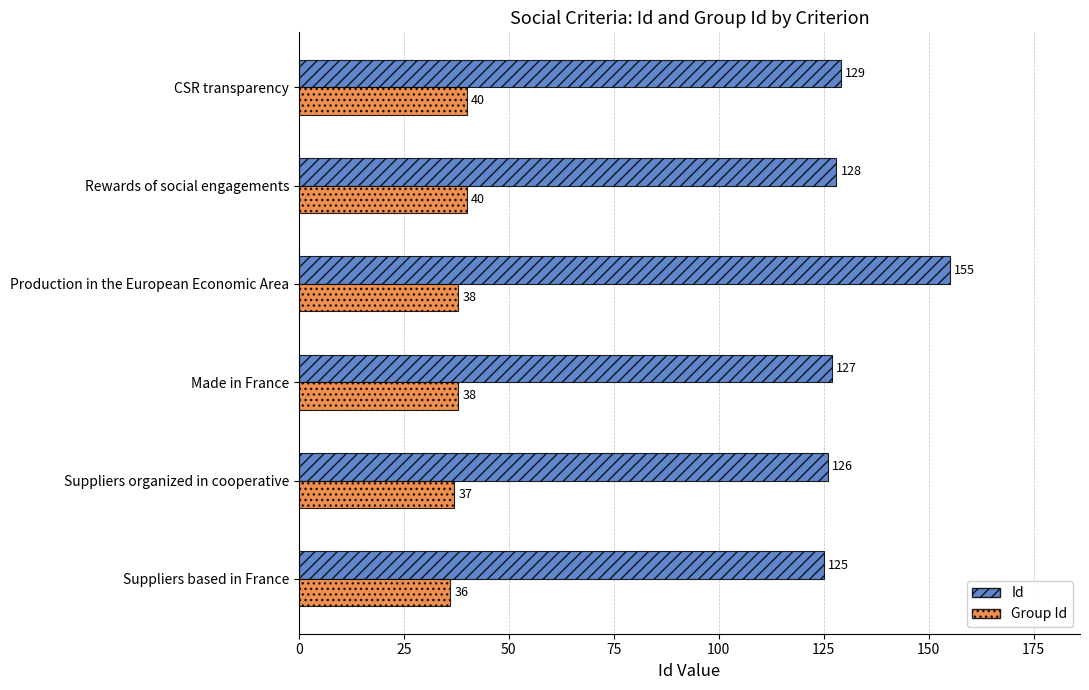

Count the number of data series in this chart.

2